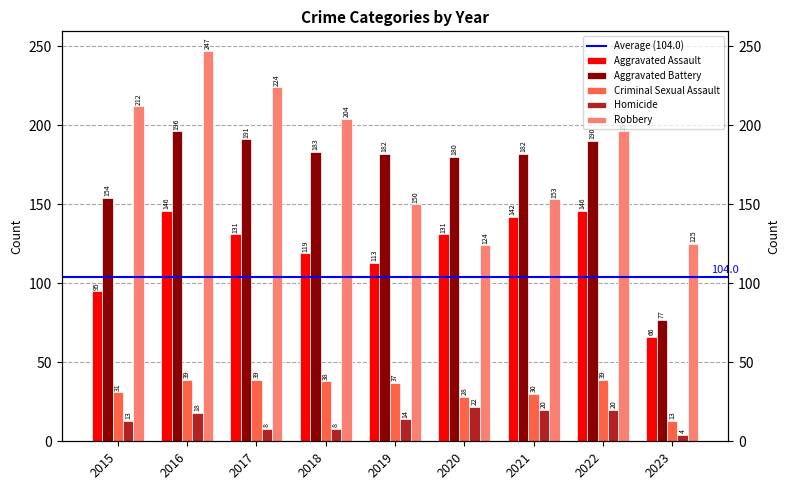

Reading left to right, what are all the values shown in this chart?

Aggravated Assault: 2015=95	2016=146	2017=131	2018=119	2019=113	2020=131	2021=142	2022=146	2023=66
Aggravated Battery: 2015=154	2016=196	2017=191	2018=183	2019=182	2020=180	2021=182	2022=190	2023=77
Criminal Sexual Assault: 2015=31	2016=39	2017=39	2018=38	2019=37	2020=28	2021=30	2022=39	2023=13
Homicide: 2015=13	2016=18	2017=8	2018=8	2019=14	2020=22	2021=20	2022=20	2023=4
Robbery: 2015=212	2016=247	2017=224	2018=204	2019=150	2020=124	2021=153	2022=196	2023=125